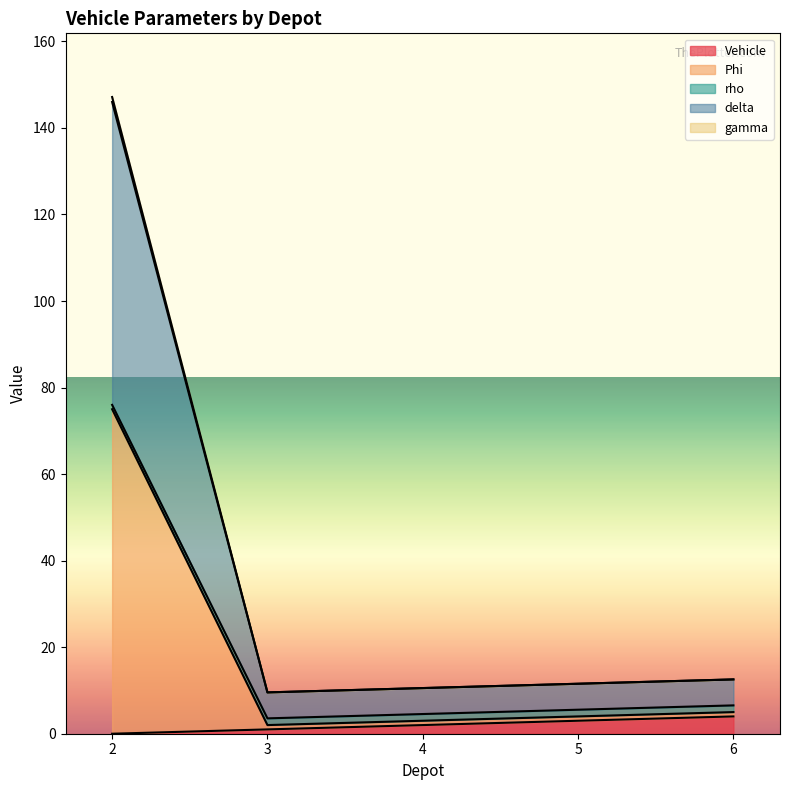

What is the average value of the Vehicle series?

2.0